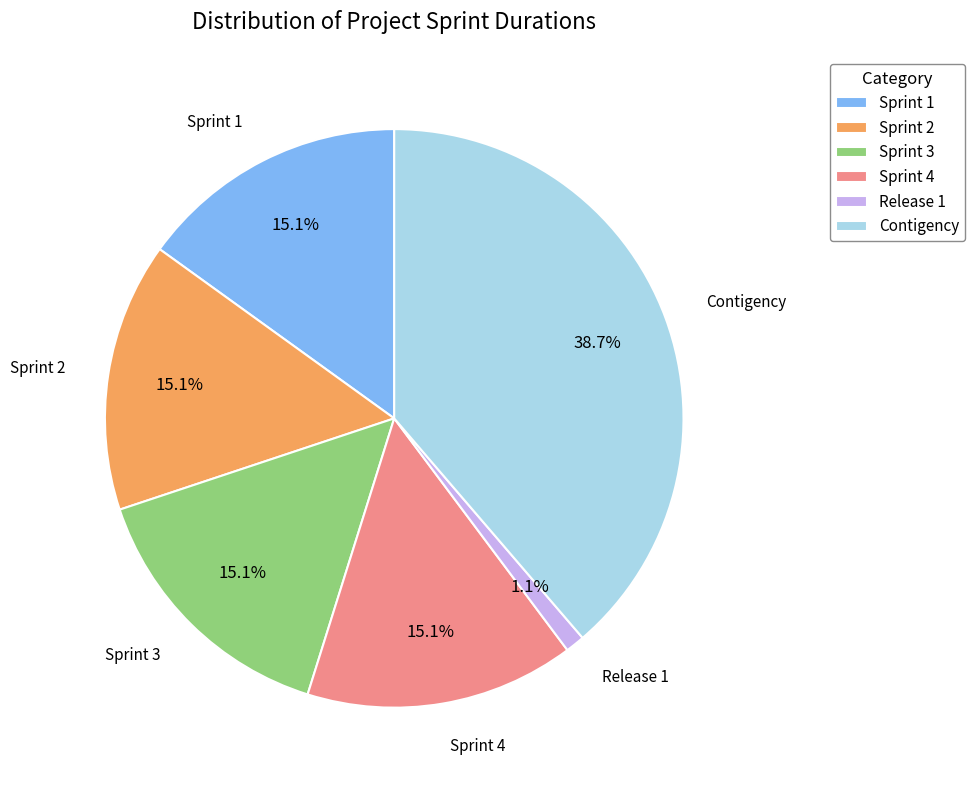

True or false: Sprint 1 accounts for 9% of the total.

False